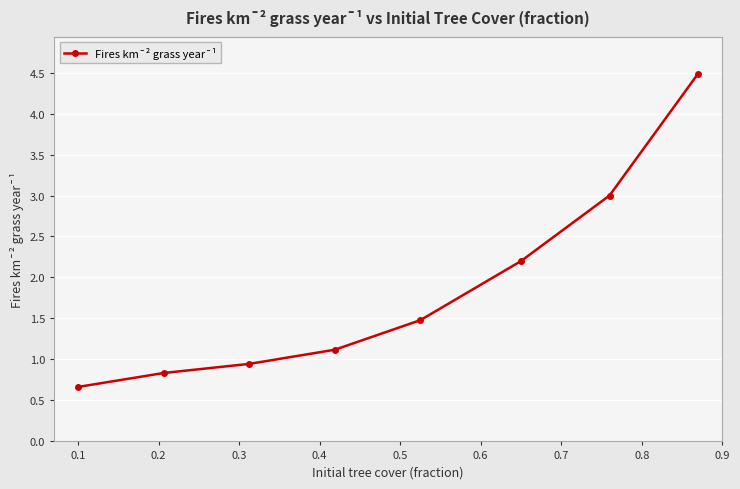

What is the maximum value shown in the chart?

4.5